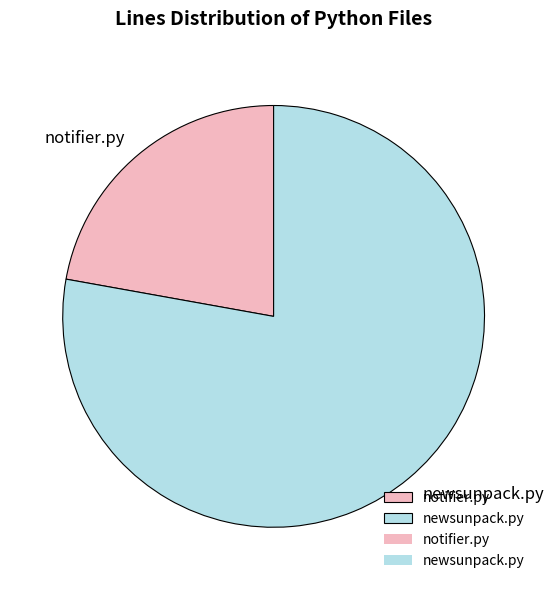

Count the number of slices in the pie.

2